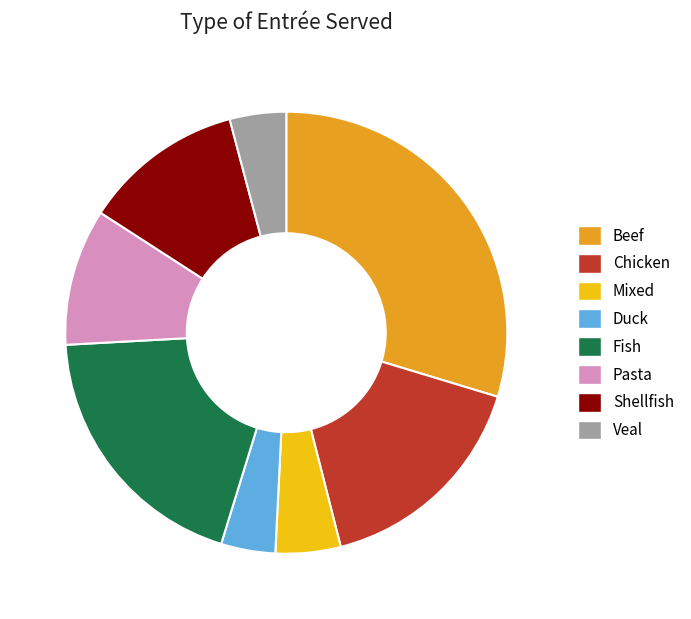

True or false: Pasta accounts for 3% of the total.

False